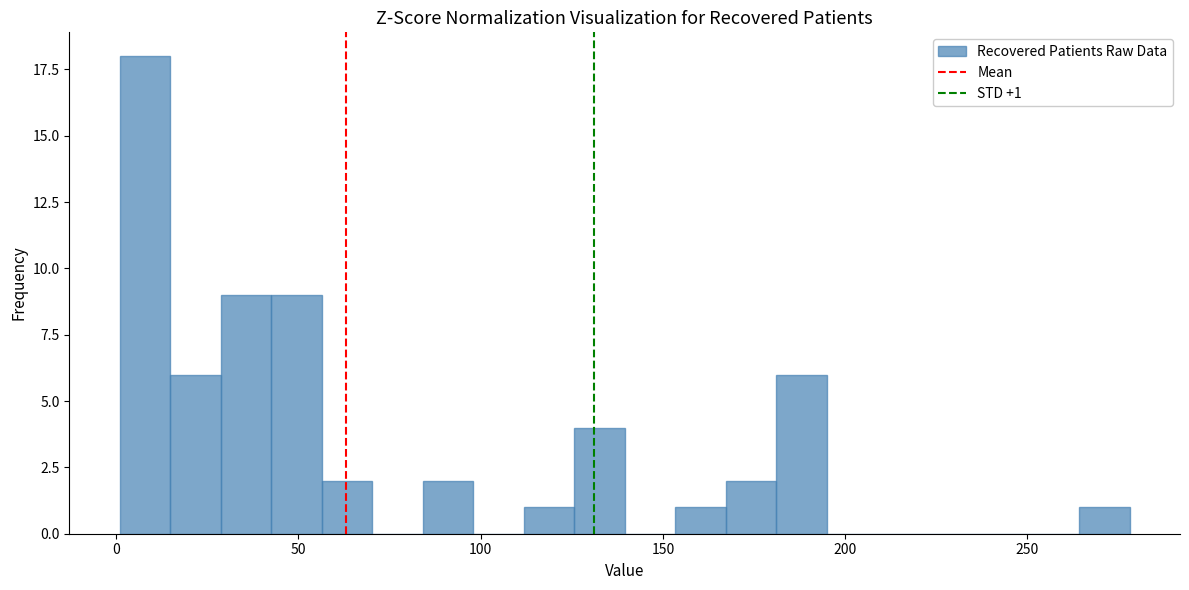

Read against the x-axis, roughly where is the centre of the tallest bar?

10